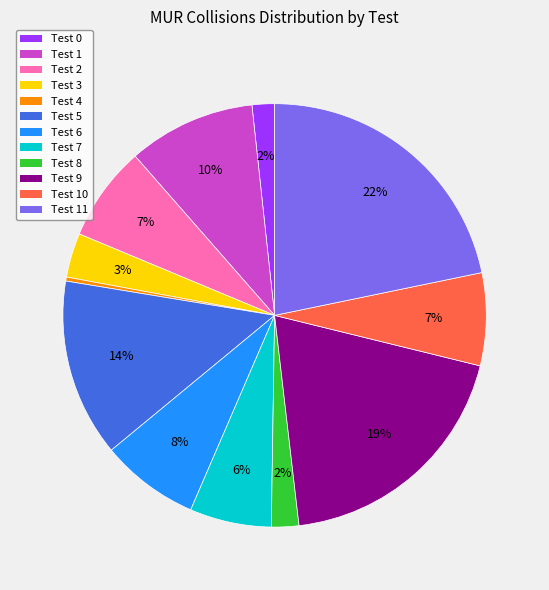

Which slice is the largest?

Test 11